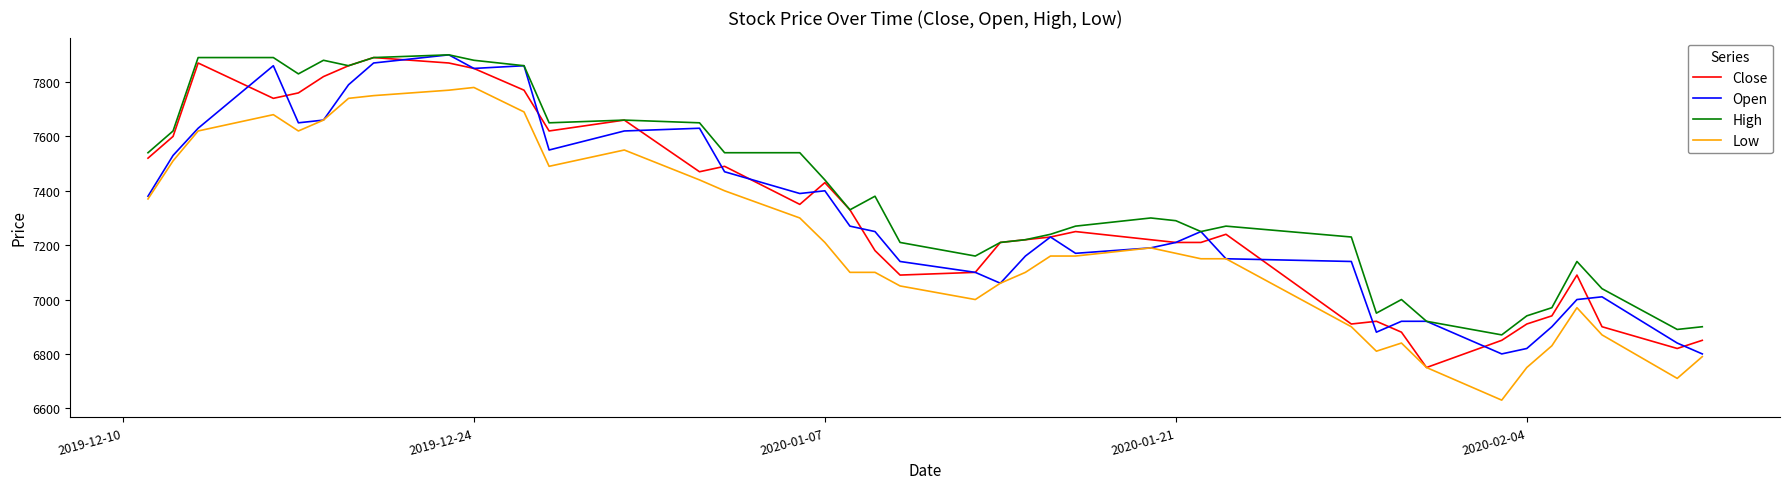

Which series has the largest total across all categories?

High